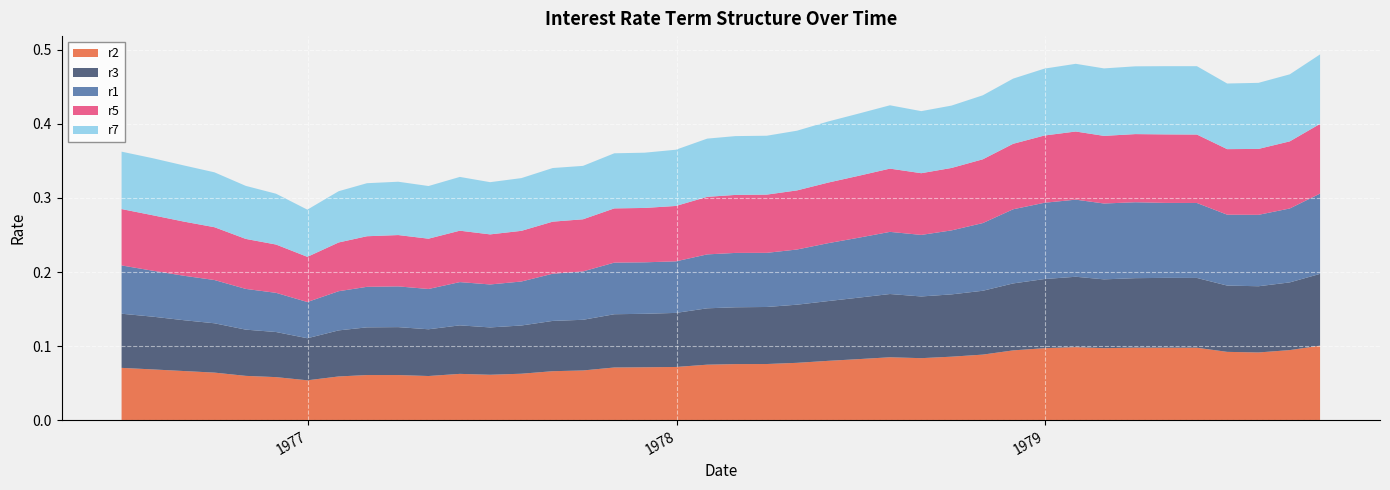

Reading right to left, extract all data points from this chart.

r1: 0.1	0.1	0.1	0.1	0.1	0.1	0.1	0.1	0.1	0.1	0.1	0.1	0.1	0.1	0.1	0.1	0.1	0.1	0.1	0.1	0.1	0.1	0.1	0.1	0.1	0.1	0.1	0.1	0.1	0.1	0.1	0.1	0.1	0.0	0.1	0.1	0.1	0.1	0.1	0.1
r2: 0.1	0.1	0.1	0.1	0.1	0.1	0.1	0.1	0.1	0.1	0.1	0.1	0.1	0.1	0.1	0.1	0.1	0.1	0.1	0.1	0.1	0.1	0.1	0.1	0.1	0.1	0.1	0.1	0.1	0.1	0.1	0.1	0.1	0.1	0.1	0.1	0.1	0.1	0.1	0.1
r3: 0.1	0.1	0.1	0.1	0.1	0.1	0.1	0.1	0.1	0.1	0.1	0.1	0.1	0.1	0.1	0.1	0.1	0.1	0.1	0.1	0.1	0.1	0.1	0.1	0.1	0.1	0.1	0.1	0.1	0.1	0.1	0.1	0.1	0.1	0.1	0.1	0.1	0.1	0.1	0.1
r5: 0.1	0.1	0.1	0.1	0.1	0.1	0.1	0.1	0.1	0.1	0.1	0.1	0.1	0.1	0.1	0.1	0.1	0.1	0.1	0.1	0.1	0.1	0.1	0.1	0.1	0.1	0.1	0.1	0.1	0.1	0.1	0.1	0.1	0.1	0.1	0.1	0.1	0.1	0.1	0.1
r7: 0.1	0.1	0.1	0.1	0.1	0.1	0.1	0.1	0.1	0.1	0.1	0.1	0.1	0.1	0.1	0.1	0.1	0.1	0.1	0.1	0.1	0.1	0.1	0.1	0.1	0.1	0.1	0.1	0.1	0.1	0.1	0.1	0.1	0.1	0.1	0.1	0.1	0.1	0.1	0.1